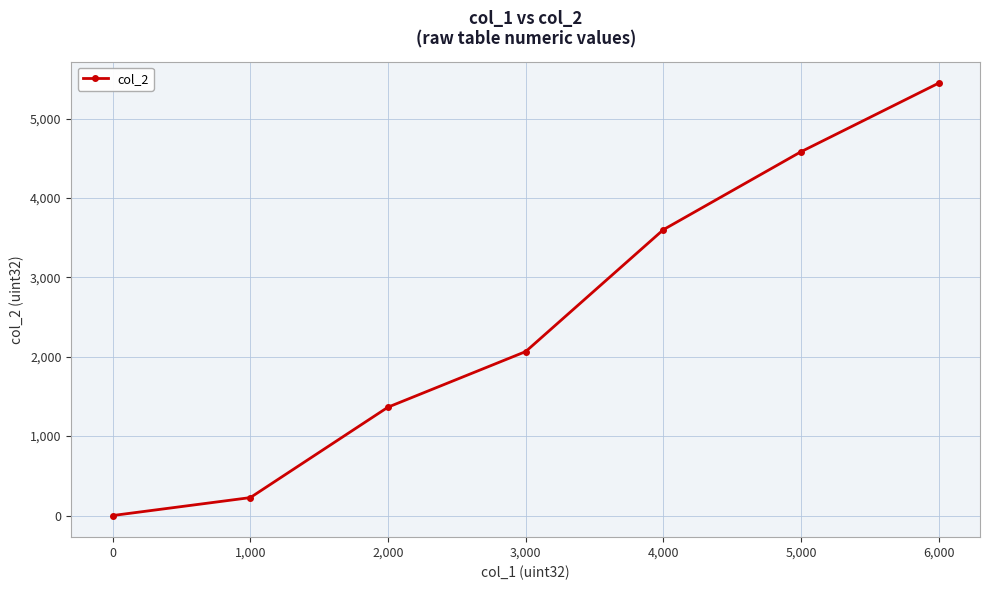

What is the label of the 5th point from the left?

4,000